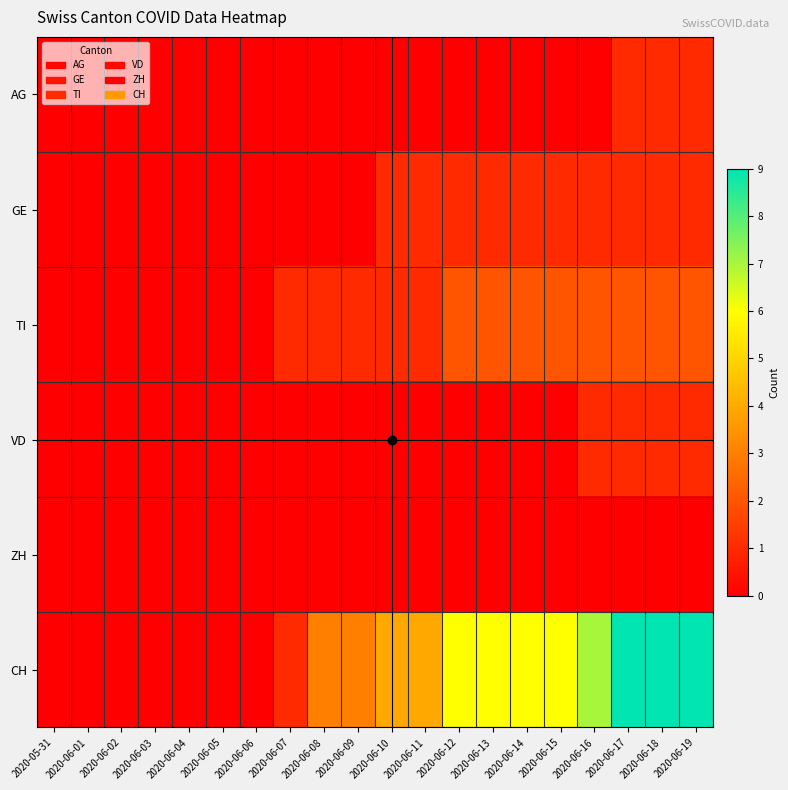

Reading left to right, what are all the values shown in this chart?

AG: 2020-05-31=0	2020-06-01=0	2020-06-02=0	2020-06-03=0	2020-06-04=0	2020-06-05=0	2020-06-06=0	2020-06-07=0	2020-06-08=0	2020-06-09=0	2020-06-10=0	2020-06-11=0	2020-06-12=0	2020-06-13=0	2020-06-14=0	2020-06-15=0	2020-06-16=0	2020-06-17=1	2020-06-18=1	2020-06-19=1
GE: 2020-05-31=0	2020-06-01=0	2020-06-02=0	2020-06-03=0	2020-06-04=0	2020-06-05=0	2020-06-06=0	2020-06-07=0	2020-06-08=0	2020-06-09=0	2020-06-10=1	2020-06-11=1	2020-06-12=1	2020-06-13=1	2020-06-14=1	2020-06-15=1	2020-06-16=1	2020-06-17=1	2020-06-18=1	2020-06-19=1
TI: 2020-05-31=0	2020-06-01=0	2020-06-02=0	2020-06-03=0	2020-06-04=0	2020-06-05=0	2020-06-06=0	2020-06-07=1	2020-06-08=1	2020-06-09=1	2020-06-10=1	2020-06-11=1	2020-06-12=2	2020-06-13=2	2020-06-14=2	2020-06-15=2	2020-06-16=2	2020-06-17=2	2020-06-18=2	2020-06-19=2
VD: 2020-05-31=0	2020-06-01=0	2020-06-02=0	2020-06-03=0	2020-06-04=0	2020-06-05=0	2020-06-06=0	2020-06-07=0	2020-06-08=0	2020-06-09=0	2020-06-10=0	2020-06-11=0	2020-06-12=0	2020-06-13=0	2020-06-14=0	2020-06-15=0	2020-06-16=1	2020-06-17=1	2020-06-18=1	2020-06-19=1
ZH: 2020-05-31=0	2020-06-01=0	2020-06-02=0	2020-06-03=0	2020-06-04=0	2020-06-05=0	2020-06-06=0	2020-06-07=0	2020-06-08=0	2020-06-09=0	2020-06-10=0	2020-06-11=0	2020-06-12=0	2020-06-13=0	2020-06-14=0	2020-06-15=0	2020-06-16=0	2020-06-17=0	2020-06-18=0	2020-06-19=0
CH: 2020-05-31=0	2020-06-01=0	2020-06-02=0	2020-06-03=0	2020-06-04=0	2020-06-05=0	2020-06-06=0	2020-06-07=1	2020-06-08=3	2020-06-09=3	2020-06-10=4	2020-06-11=4	2020-06-12=6	2020-06-13=6	2020-06-14=6	2020-06-15=6	2020-06-16=7	2020-06-17=9	2020-06-18=9	2020-06-19=9